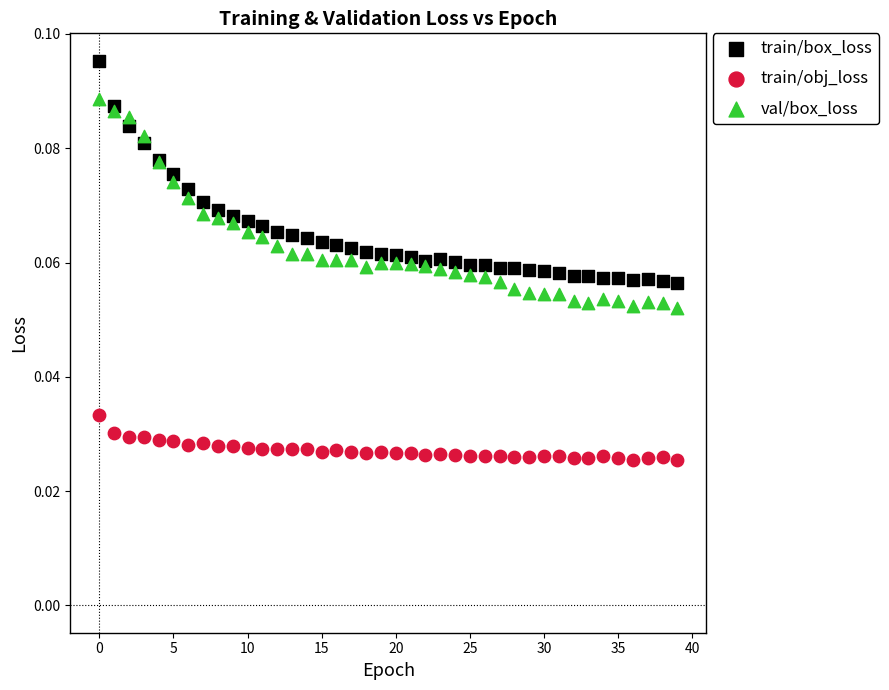

What are all the series names shown in the legend?

train/box_loss, train/obj_loss, val/box_loss